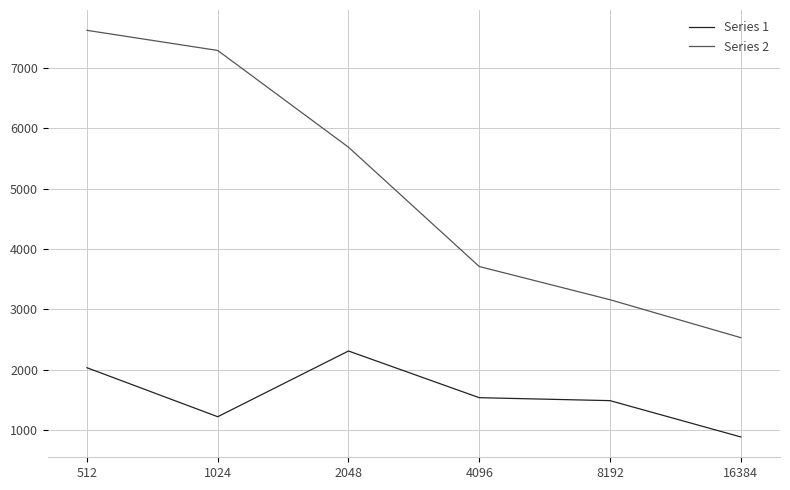

Rank the series by their maximum value, from lowest to highest.

Series 1, Series 2